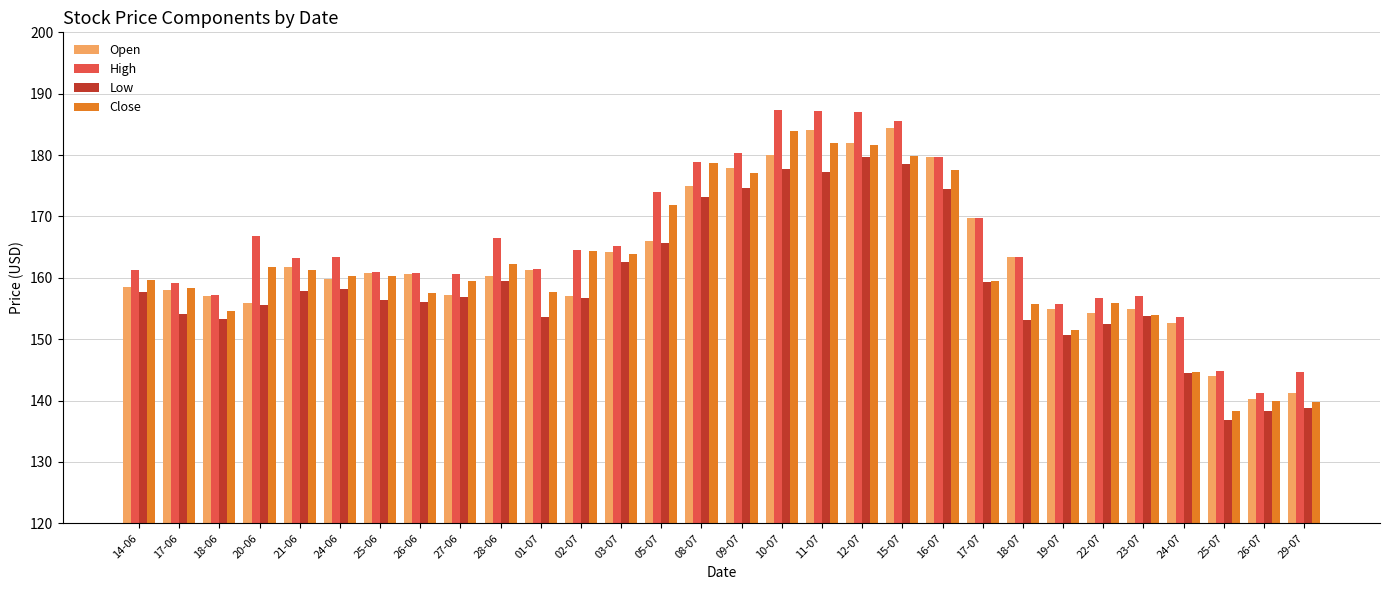

What is the lowest value of the High series?

141.3